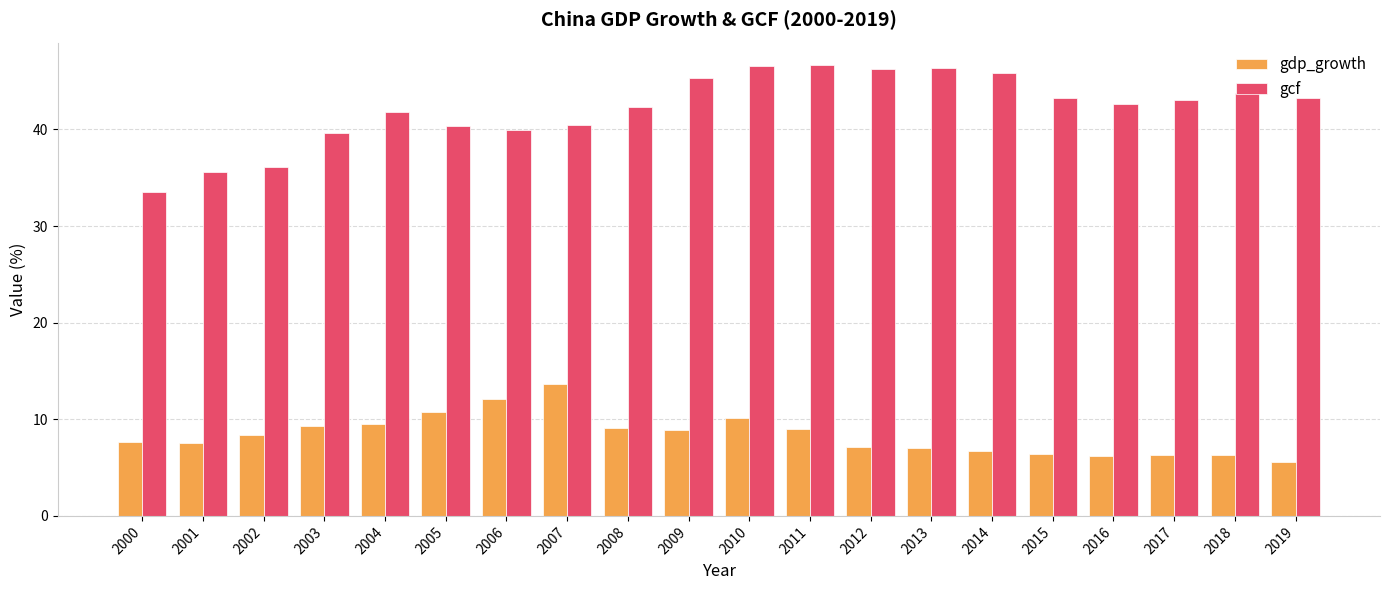

The value of gdp_growth at 2011 is 9.0. True or false?

True